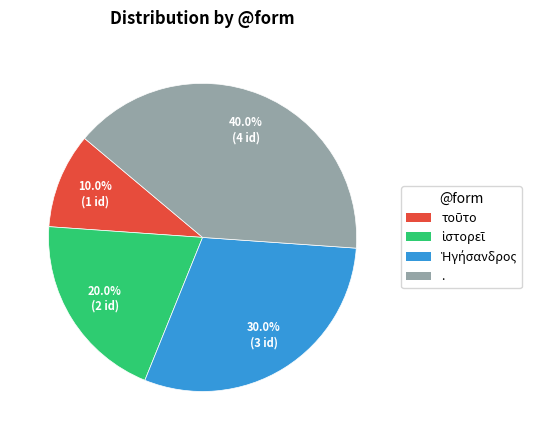

Is there any slice that represents more than half of the pie?

No